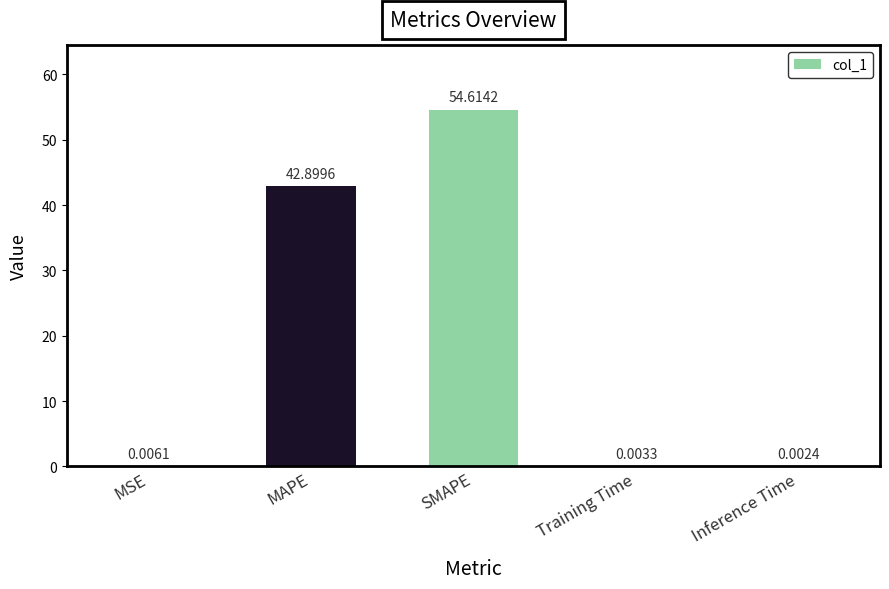

What is the sum of the values at MAPE and MSE?

42.9